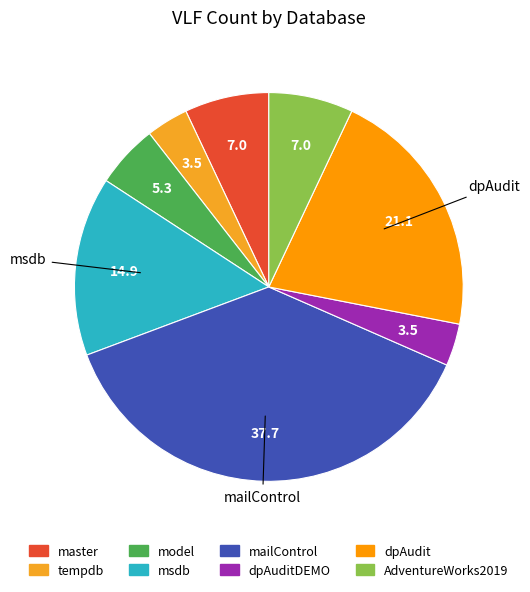

To the nearest percent, what is the difference between the largest and smallest slice percentages?

34%